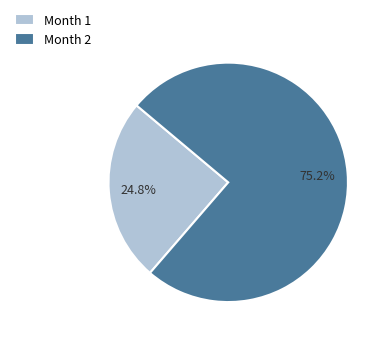

Is there a majority slice in this chart?

Yes